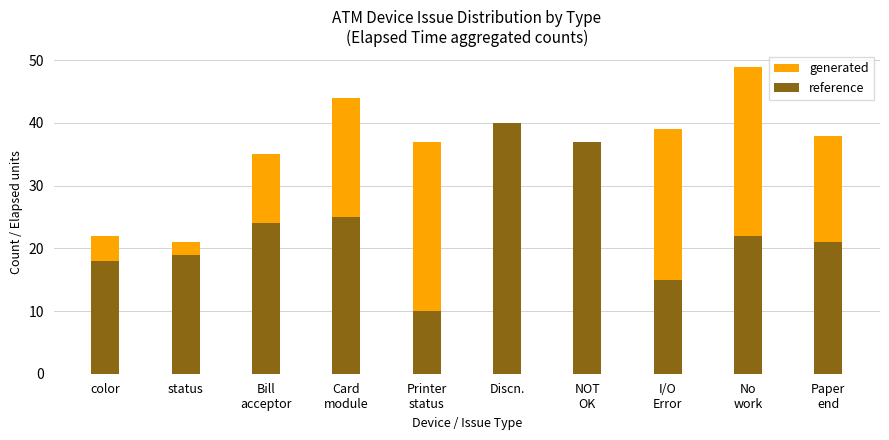

What is the label of the 9th bar from the right?

status